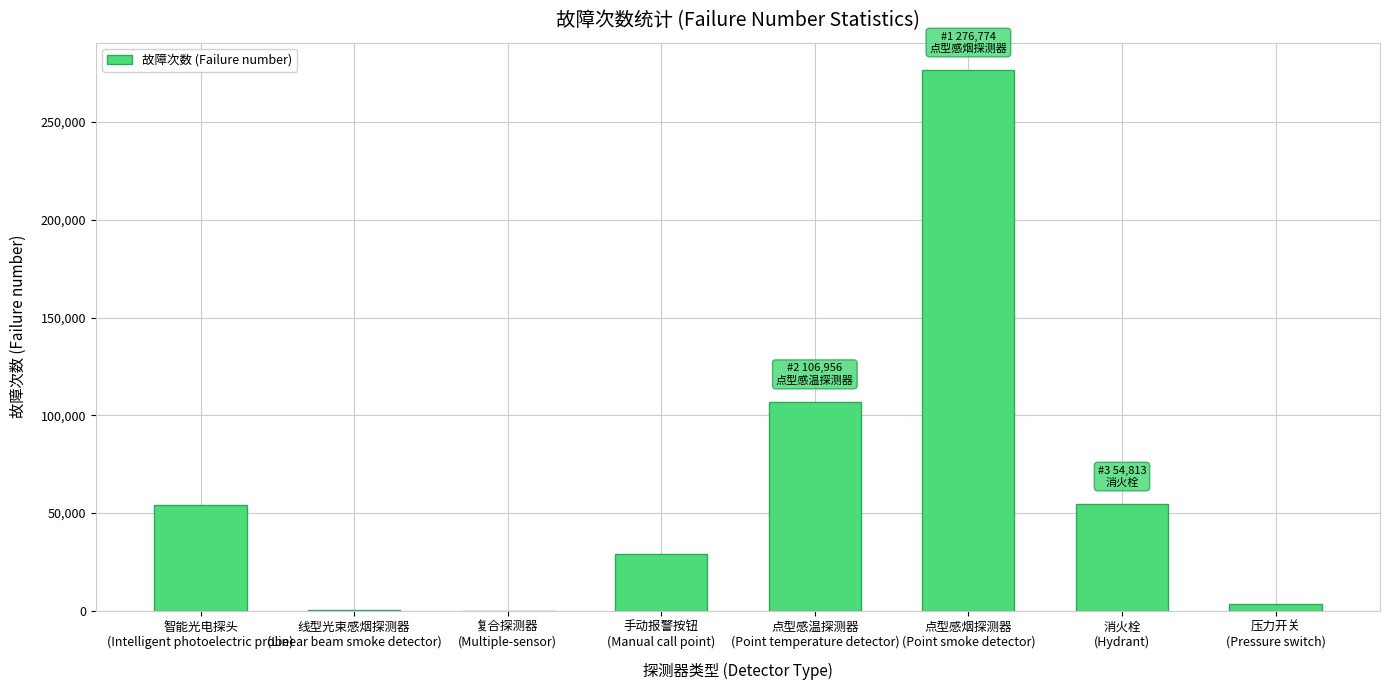

At which label is the value closest to 138464?

点型感温探测器
(Point temperature detector)